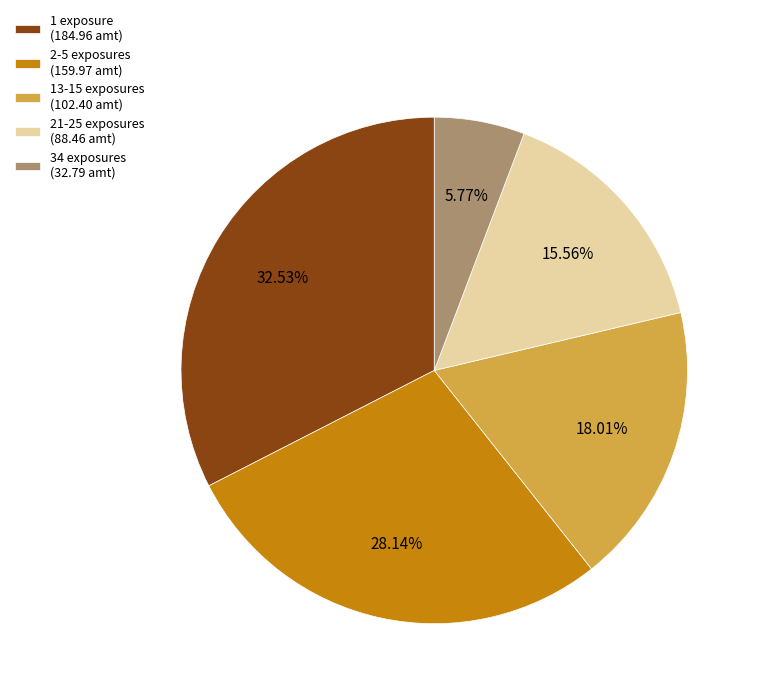

Which has a higher value, 13-15 exposures (102.40 amt) or 1 exposure (184.96 amt)?

1 exposure (184.96 amt)